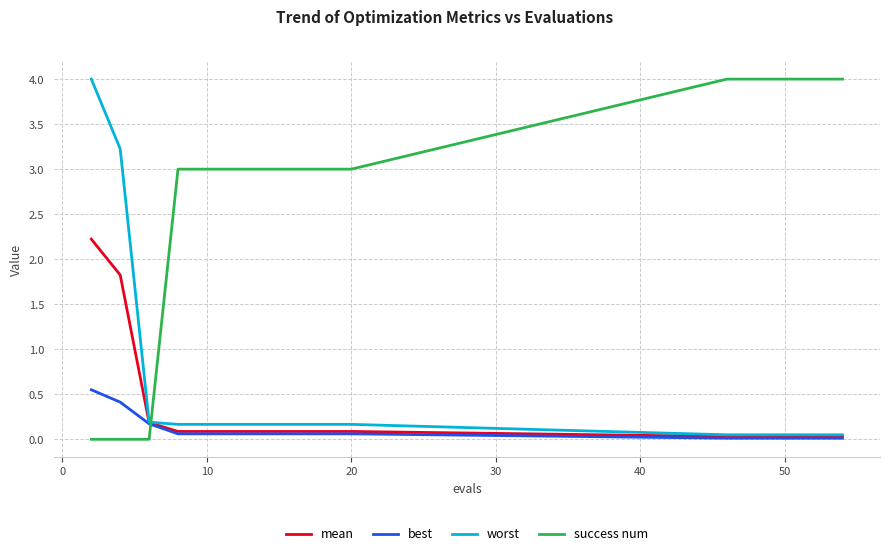

Which series ends up on top after the final intersection of success num and best?

success num